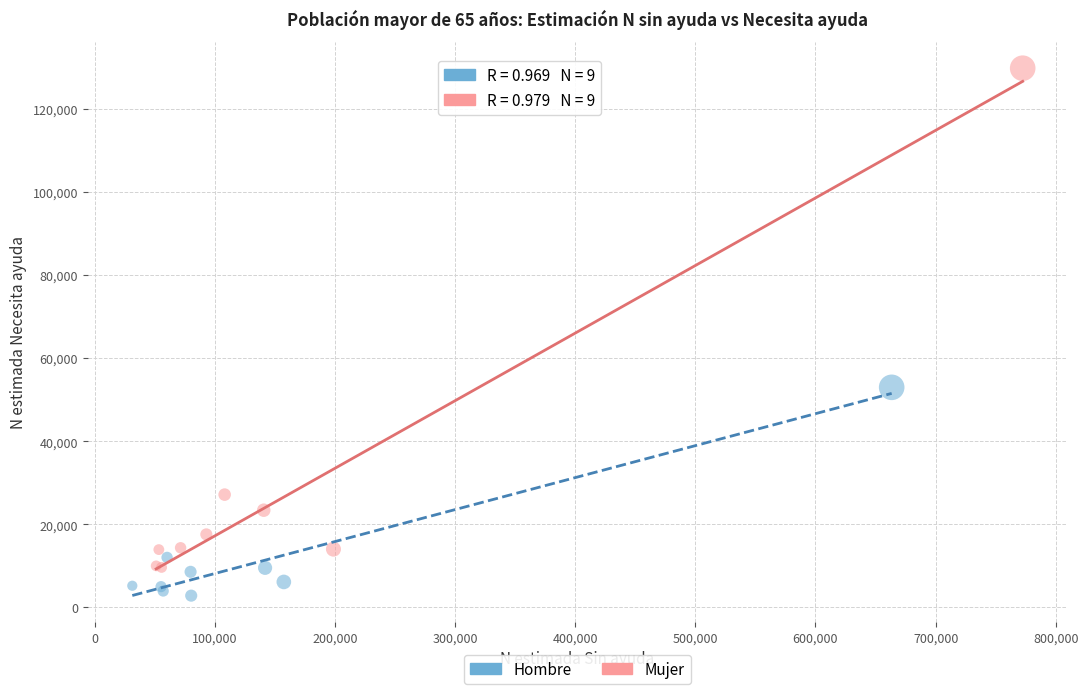

Which series contains the lowest Y value?

Hombre